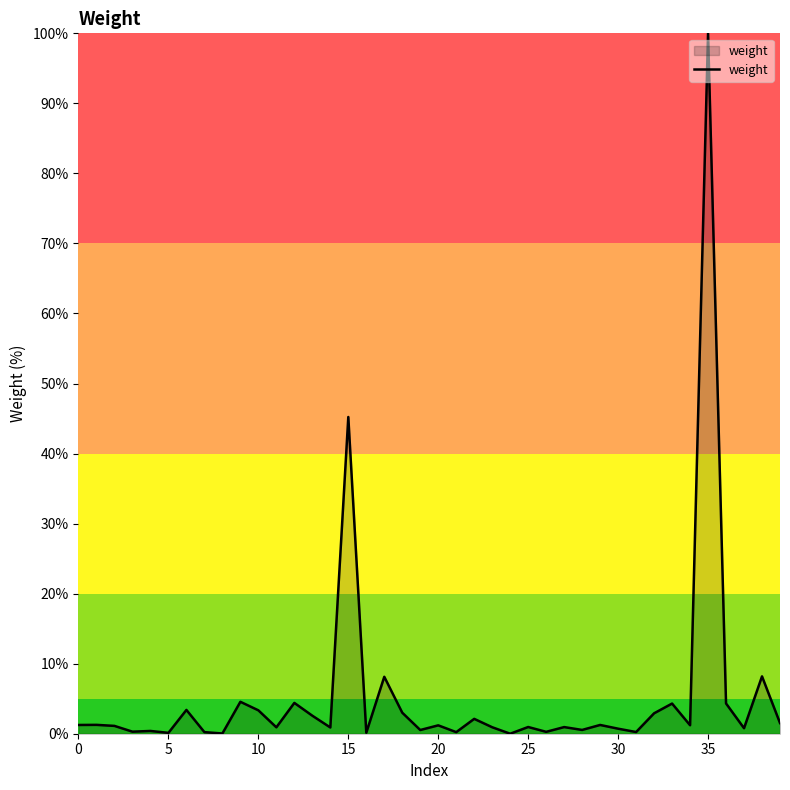

What is the difference between the maximum and minimum values?

100.0